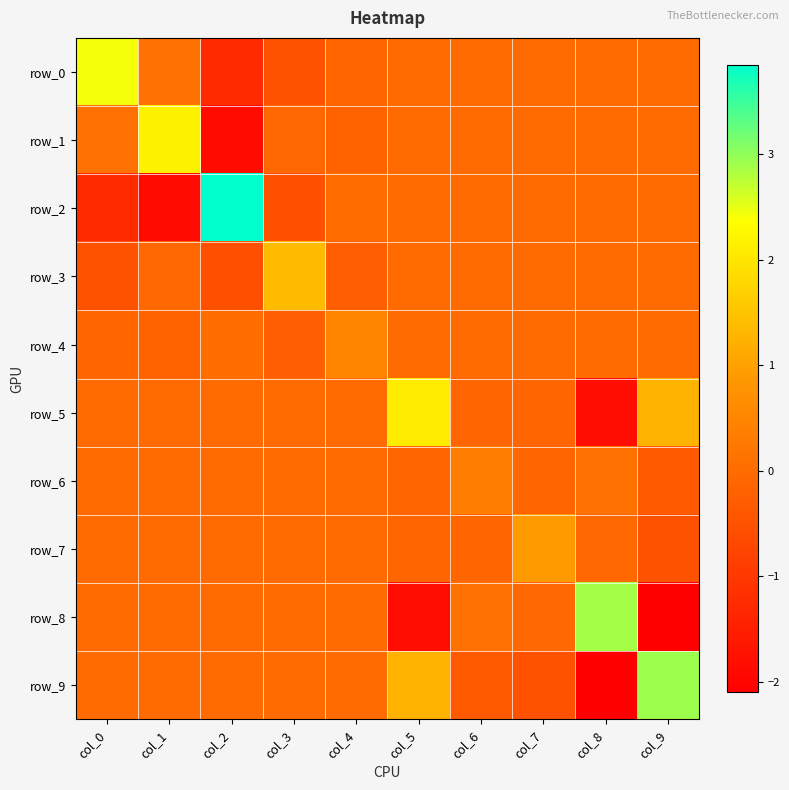

At which category does the chart reach its peak across all series?

col_2